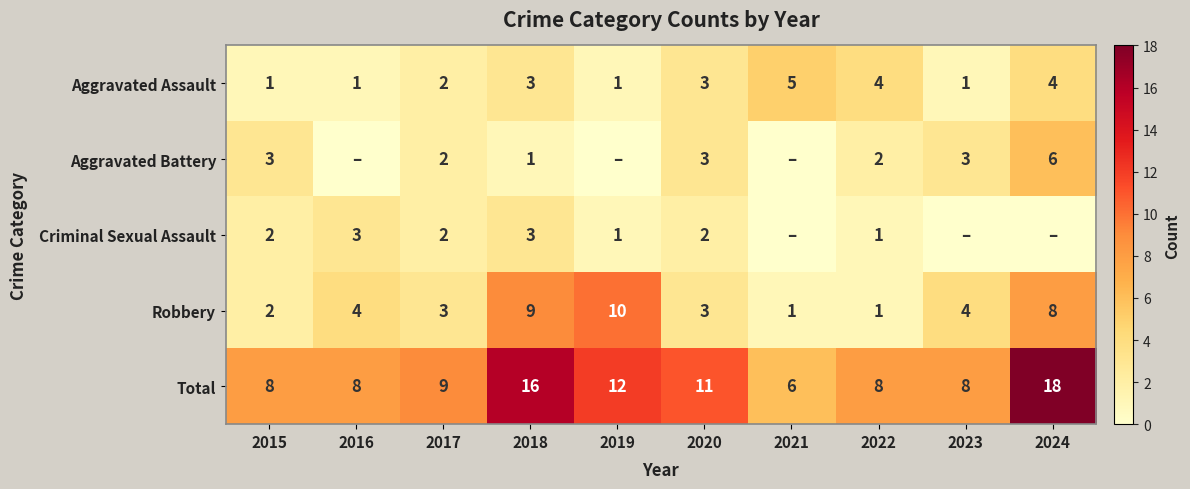

What is the minimum value for Total?

6